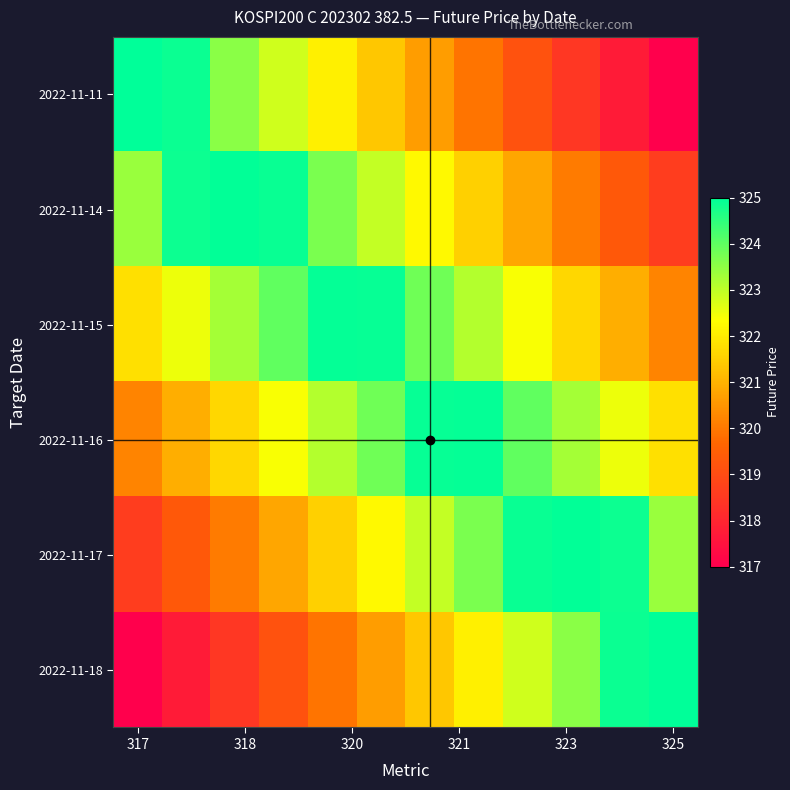

Which series has the widest spread of values?

2022-11-11